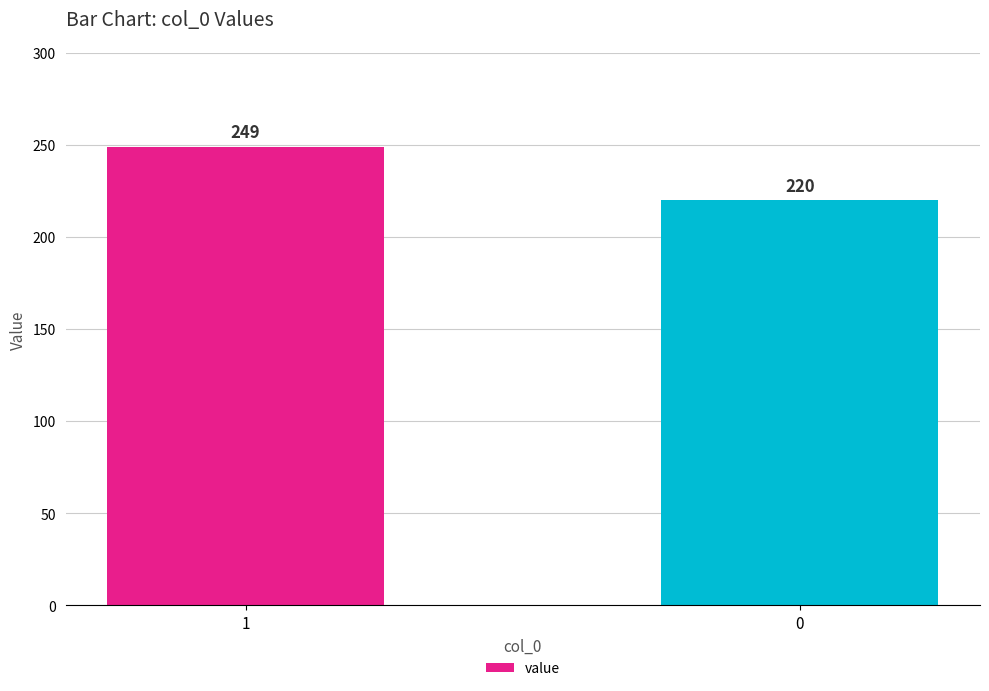

What is the change in value from 1 to 0?

-29